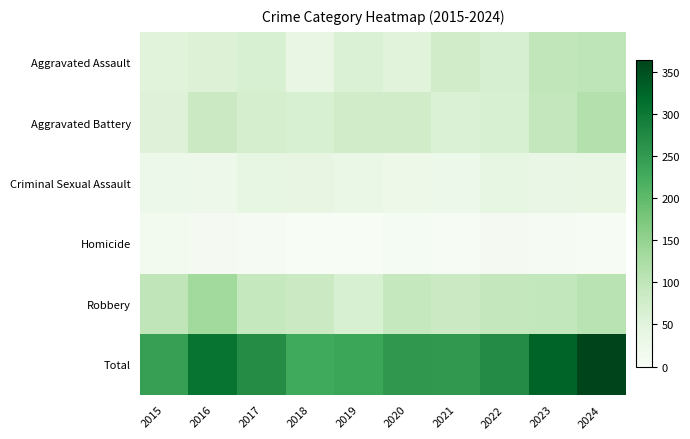

Which series has the largest total across all categories?

Total